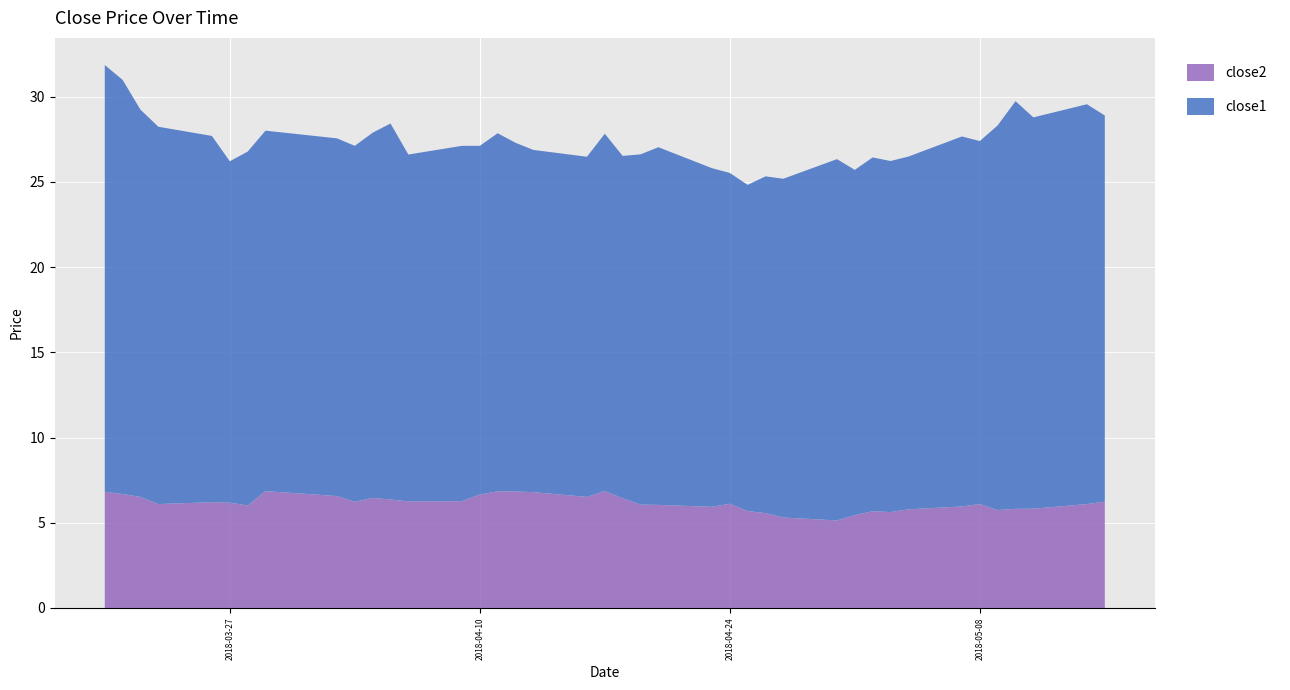

Reading left to right, what are all the values shown in this chart?

close1: 0=25.0	1=24.3	2=22.7	3=22.1	4=21.5	5=20.0	6=20.8	7=21.1	8=21.0	9=20.9	10=21.4	11=22.1	12=20.3	13=20.8	14=20.5	15=21.0	16=20.5	17=20.1	18=20.0	19=21.0	20=20.1	21=20.5	22=21.0	23=19.9	24=19.4	25=19.1	26=19.8	27=19.9	28=21.2	29=20.3	30=20.8	31=20.6	32=20.7	33=21.7	34=21.3	35=22.6	36=23.9	37=23.0	38=23.5	39=22.7
close2: 0=6.8	1=6.7	2=6.5	3=6.1	4=6.2	5=6.2	6=6.0	7=6.9	8=6.6	9=6.2	10=6.5	11=6.4	12=6.3	13=6.3	14=6.7	15=6.8	16=6.8	17=6.8	18=6.5	19=6.9	20=6.4	21=6.1	22=6.0	23=5.9	24=6.1	25=5.7	26=5.6	27=5.3	28=5.1	29=5.4	30=5.7	31=5.6	32=5.8	33=6.0	34=6.1	35=5.7	36=5.8	37=5.8	38=6.1	39=6.2